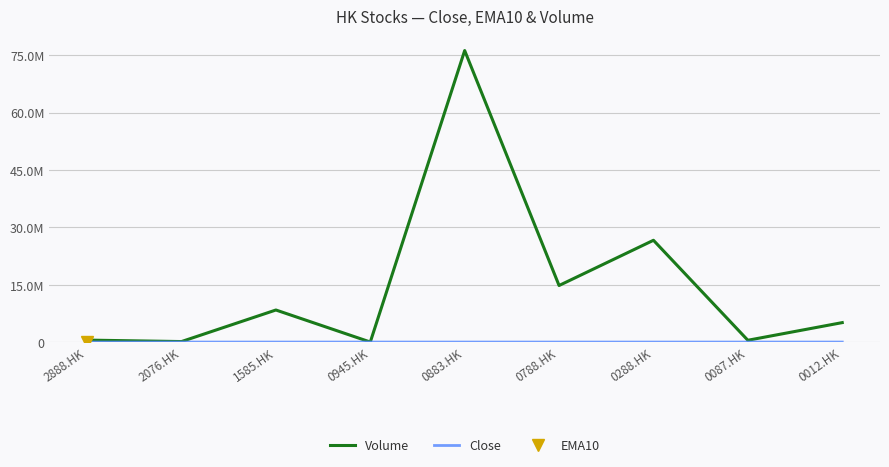

Reading right to left, what are all the values shown in this chart?

Volume: 0012.HK=5082030.0	0087.HK=467500.0	0288.HK=26608747.0	0788.HK=14782882.0	0883.HK=76208886.0	0945.HK=4545.0	1585.HK=8379630.0	2076.HK=128200.0	2888.HK=511123.0
Close: 0012.HK=27.4	0087.HK=11.7	0288.HK=8.4	0788.HK=11.5	0883.HK=19.0	0945.HK=240.6	1585.HK=13.9	2076.HK=90.8	2888.HK=149.7